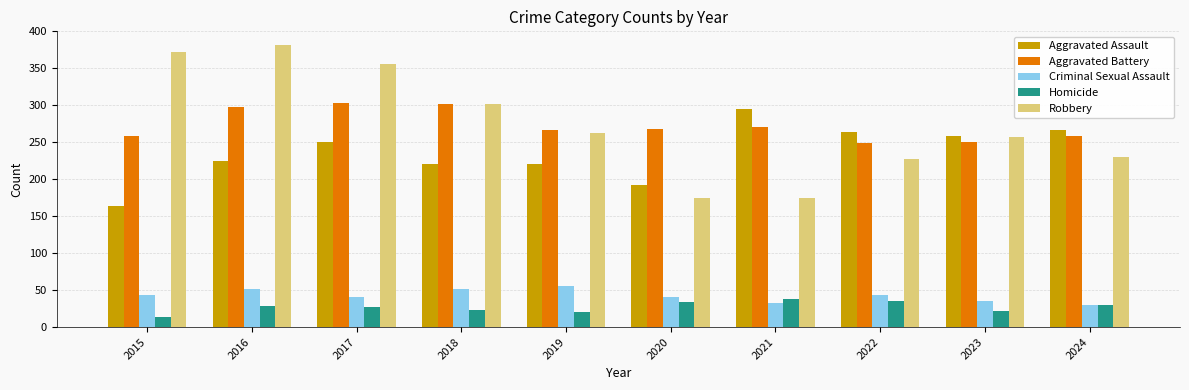

What is the smallest value displayed?

13